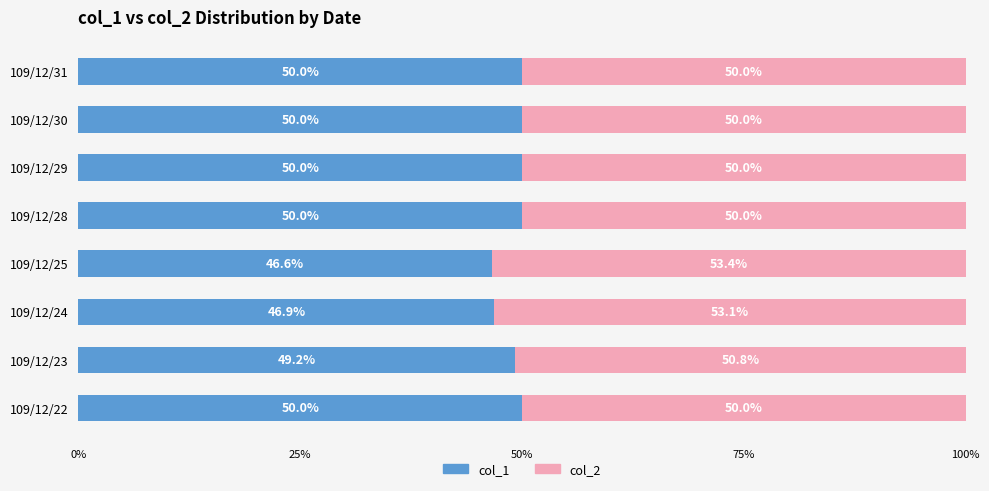

Which category has the lowest value in the col_1 series?

109/12/25